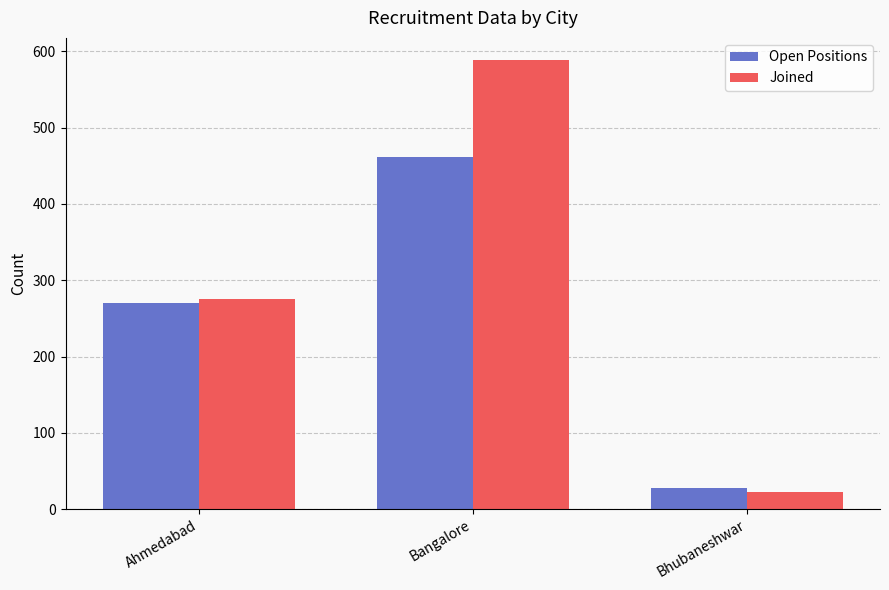

How many groups of bars are there?

3